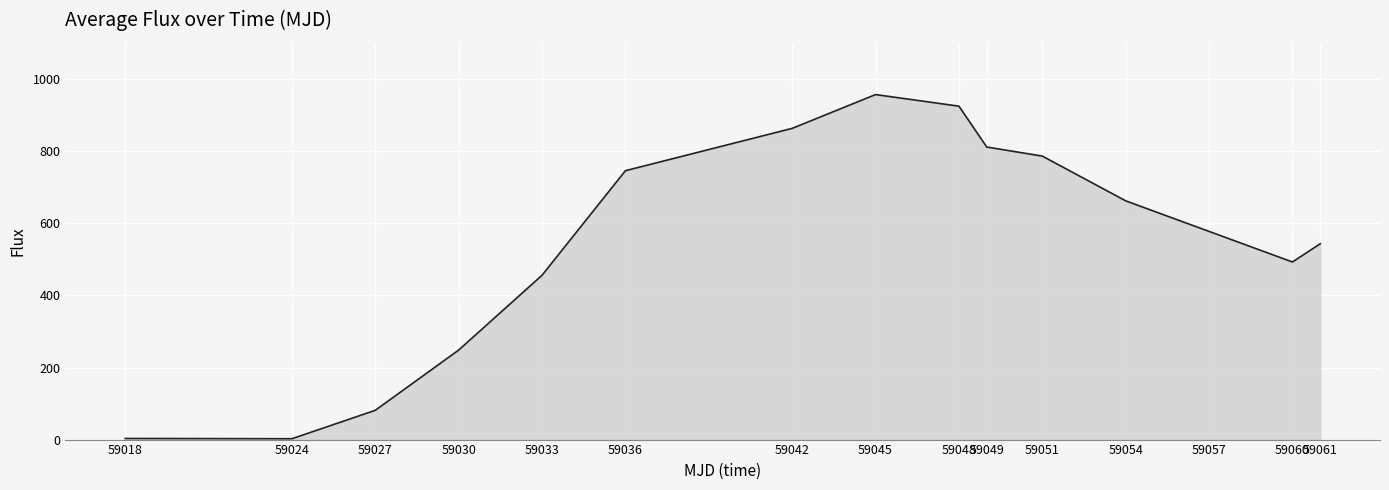

Count the number of categories in the chart.

15